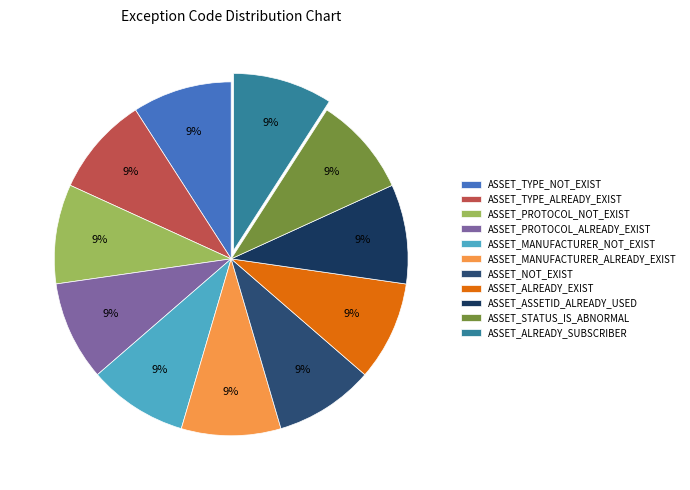

To the nearest percent, what is the average slice percentage?

9%